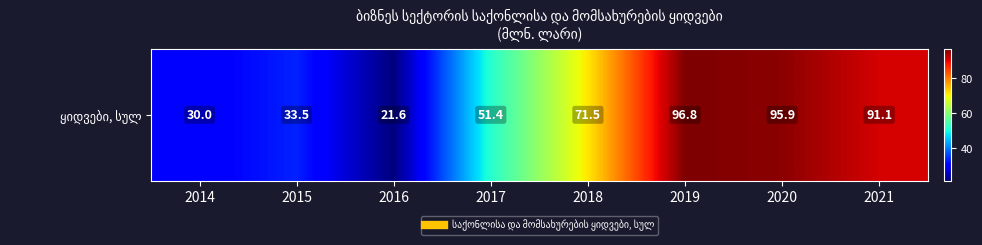

The value at 2020 is 95.9. True or false?

True